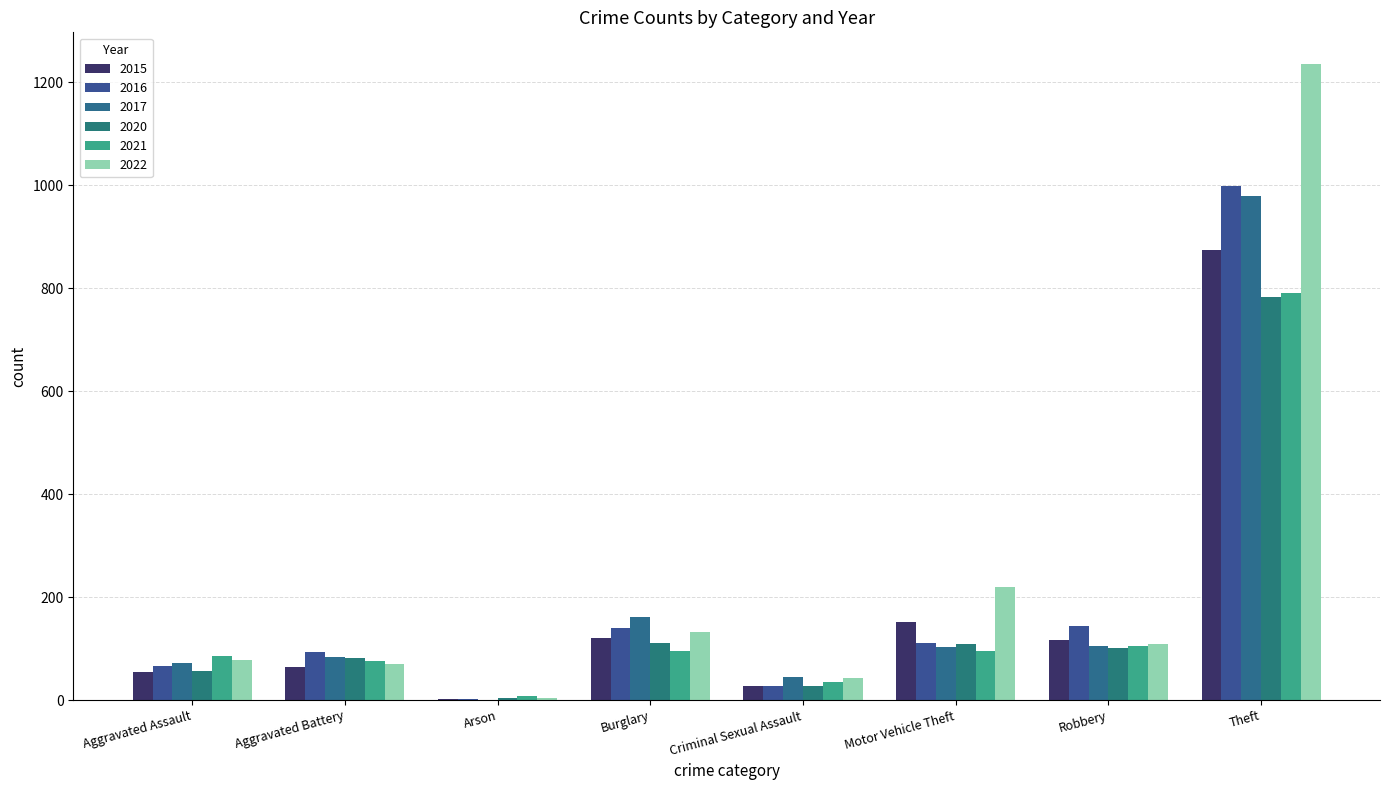

What are all the series names shown in the legend?

2015, 2016, 2017, 2020, 2021, 2022